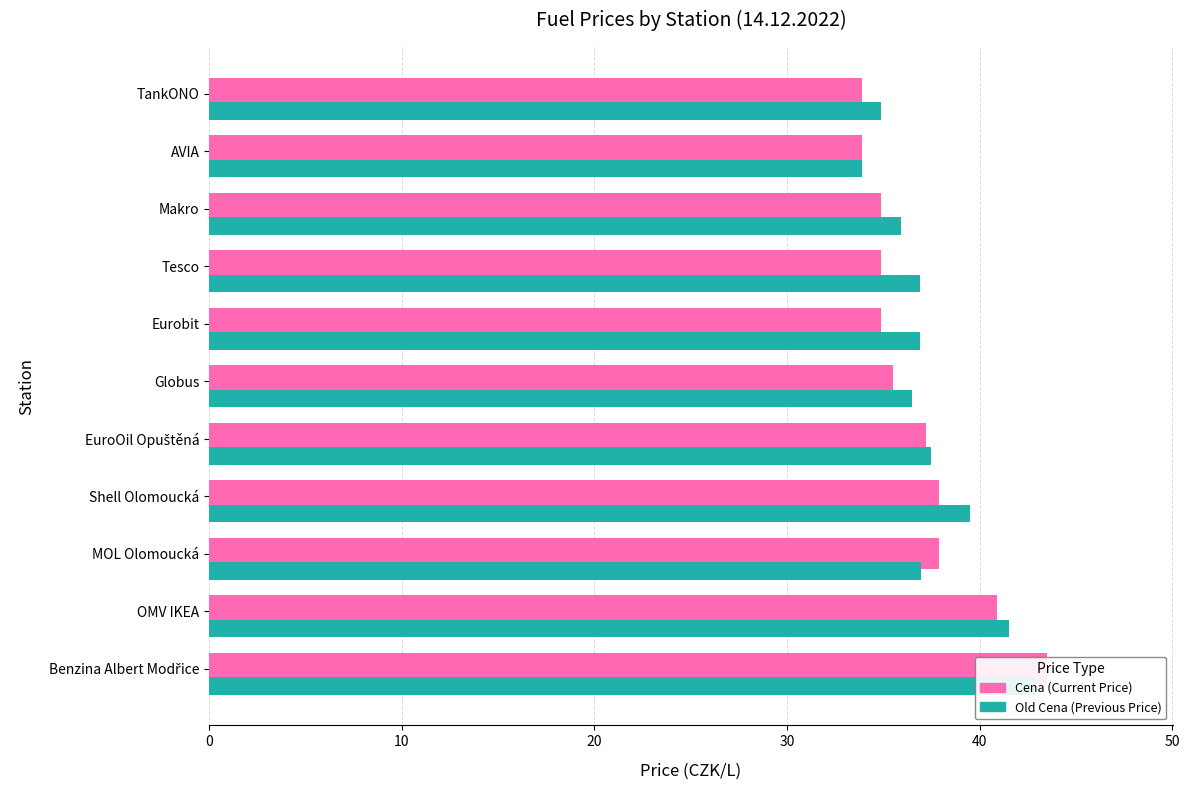

The Cena series shows 60.9 at Globus. True or false?

False